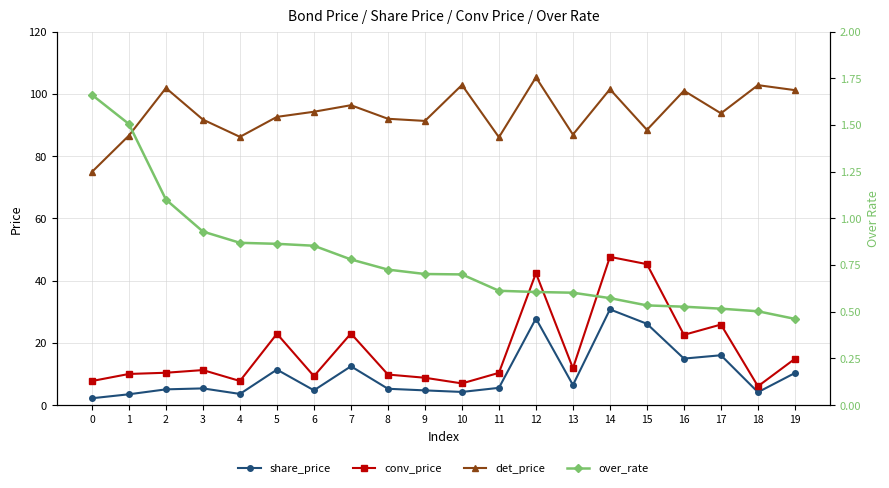

True or false: conv_price and share_price cross at least once.

False